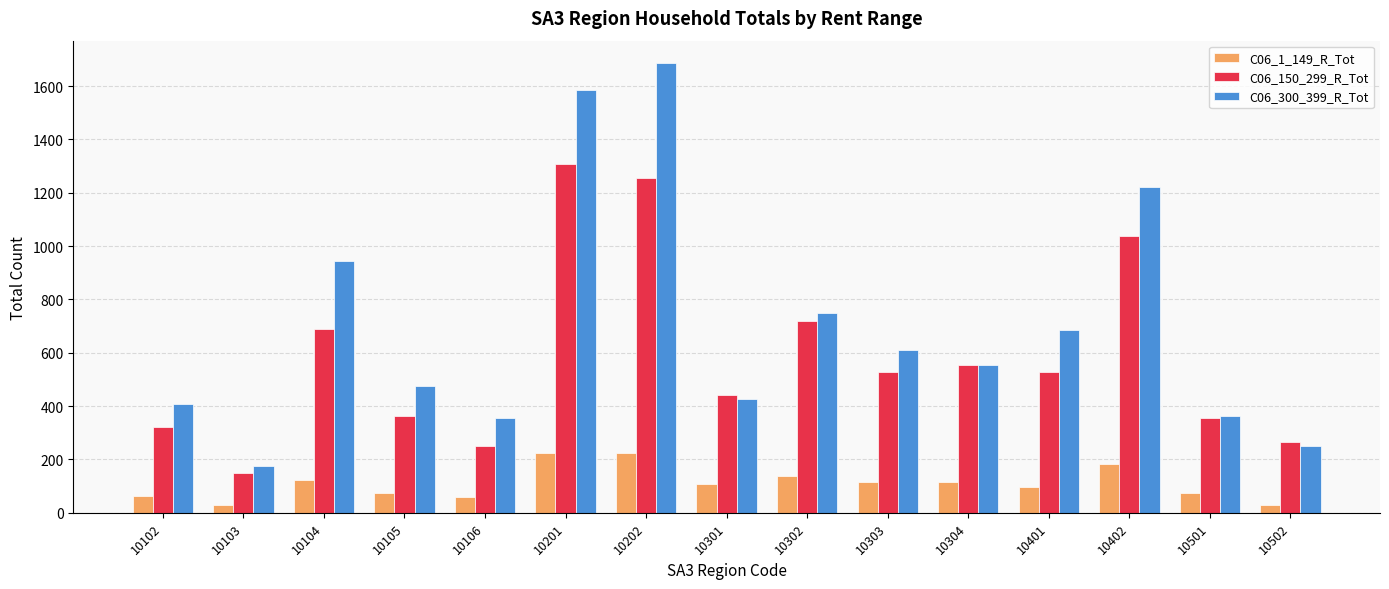

What is the difference between the C06_1_149_R_Tot values at 10202 and 10402?

44